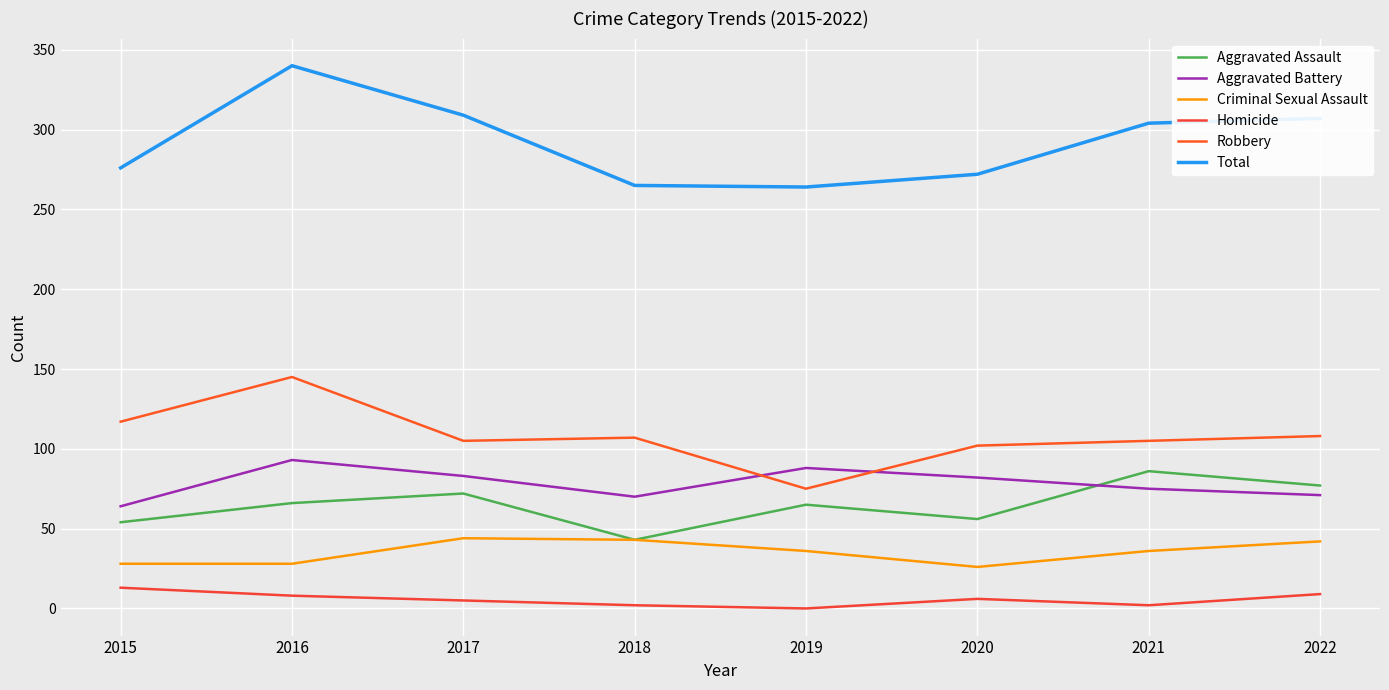

True or false: Total and Aggravated Assault intersect in this chart.

False